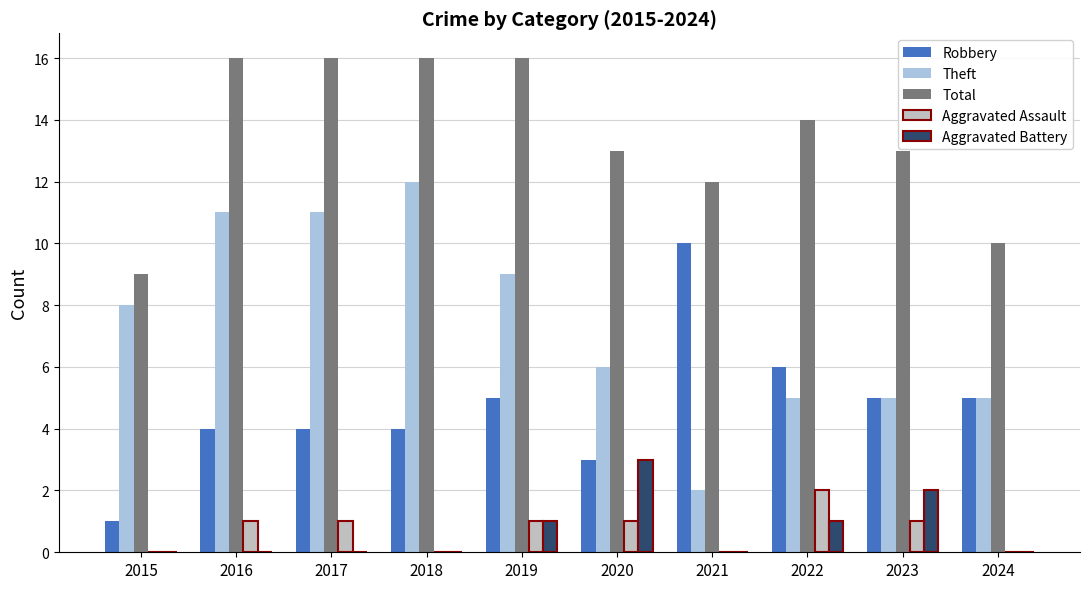

At how many categories does at least one series exceed 8?

10